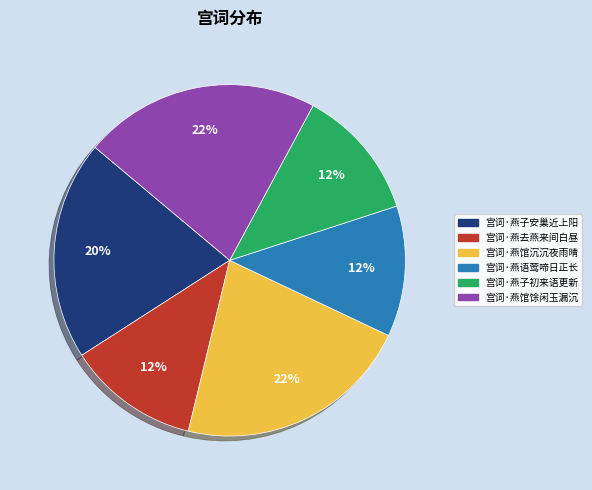

Is 宫词·燕语莺啼日正长 the majority of the pie?

No